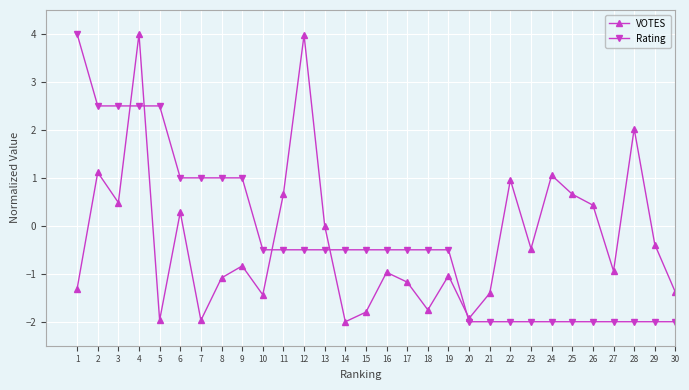

At which category is the sum across all series the highest?

4